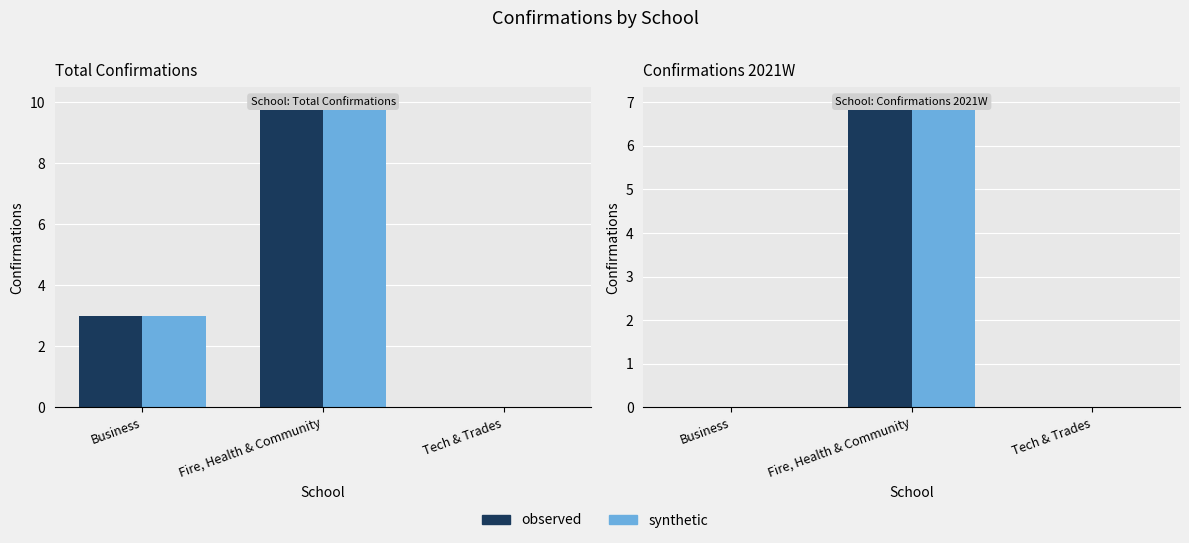

How many values in observed are above zero?

1